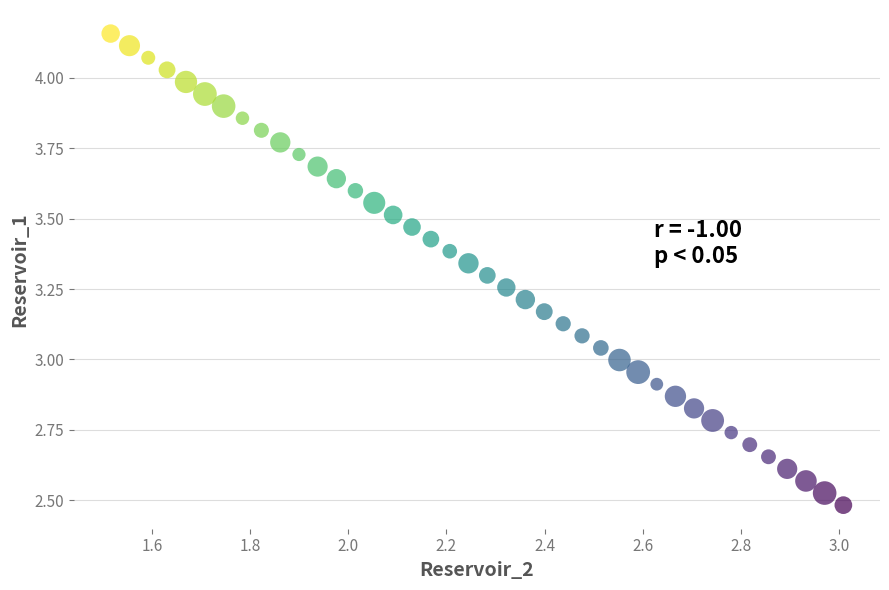

What is the range of X values (max minus min)?

1.5